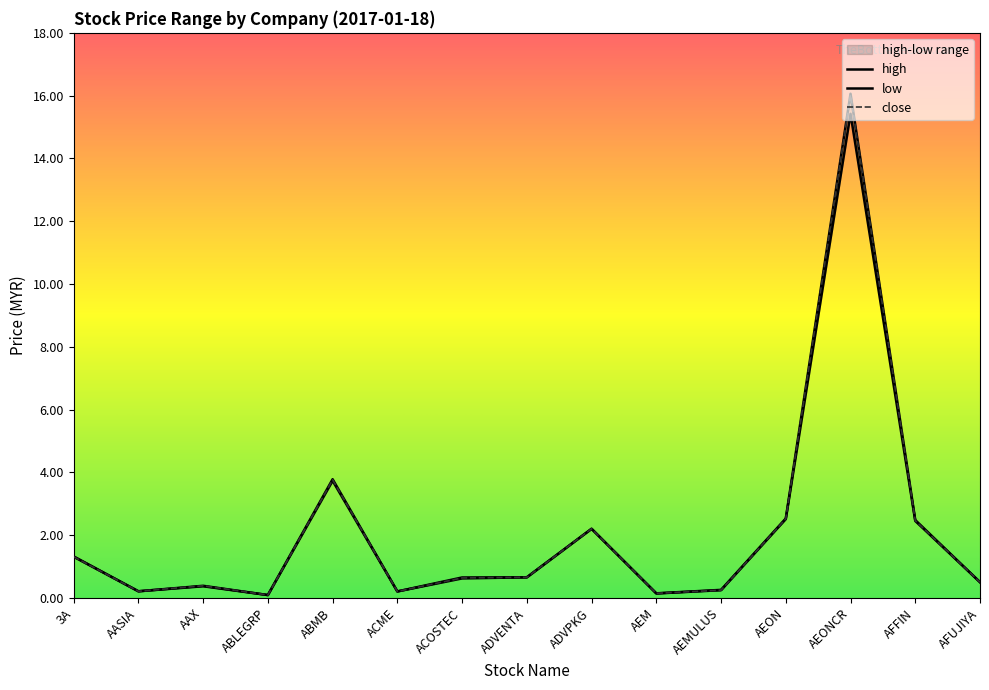

At which category does close reach its first local valley?

AASIA